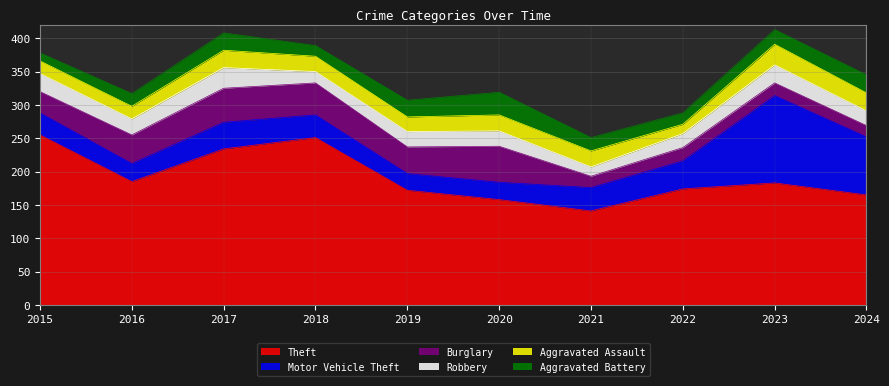

What is the difference between the maximum and minimum values in the Motor Vehicle Theft series?

106